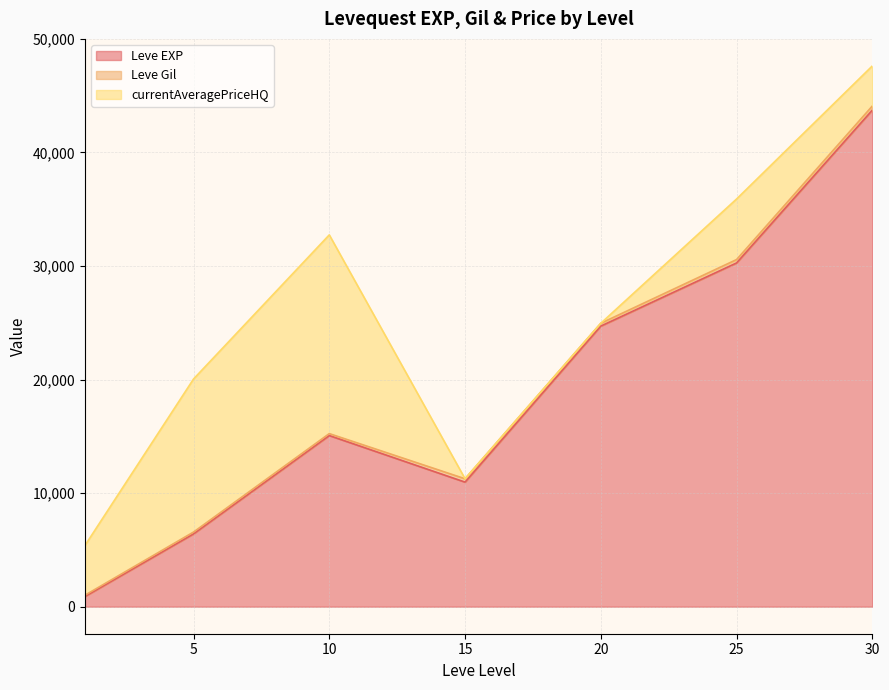

True or false: Leve EXP and Leve Gil intersect in this chart.

False